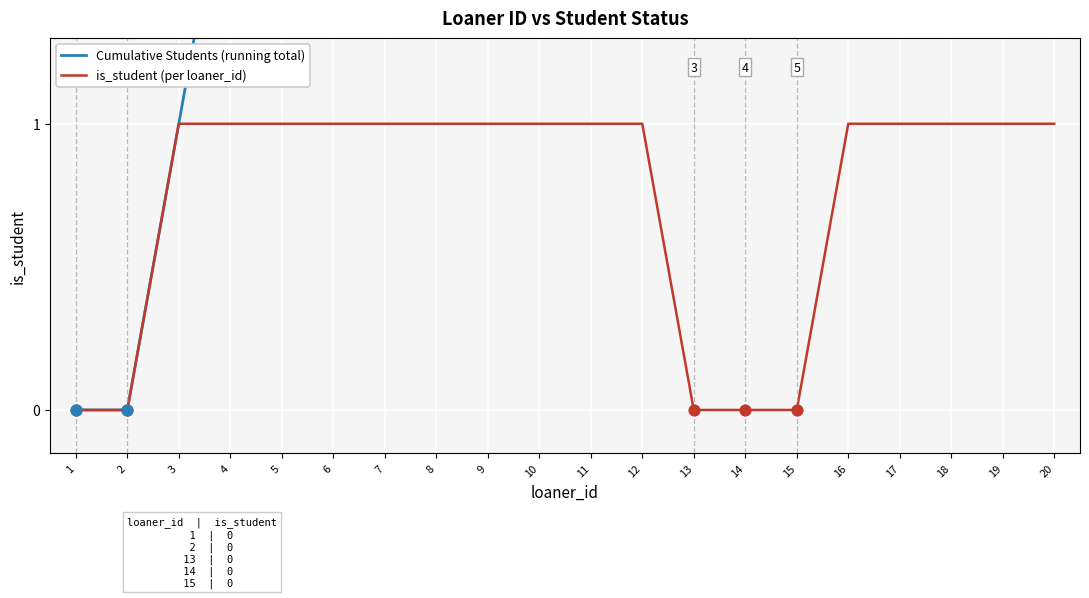

What are all the series names shown in the legend?

Cumulative Students (running total), is_student (per loaner_id)